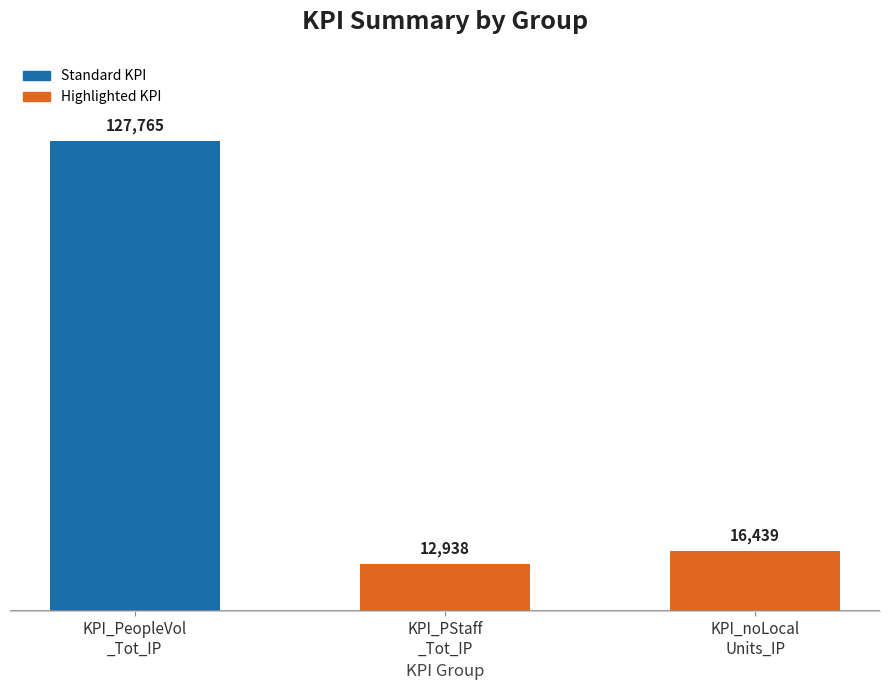

What position from the left is KPI_PStaff
_Tot_IP?

2